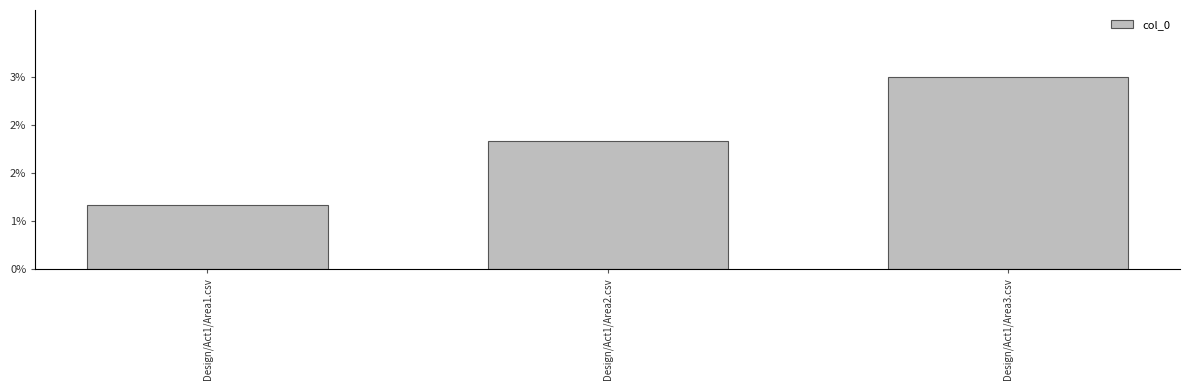

What is the maximum value shown in the chart?

3